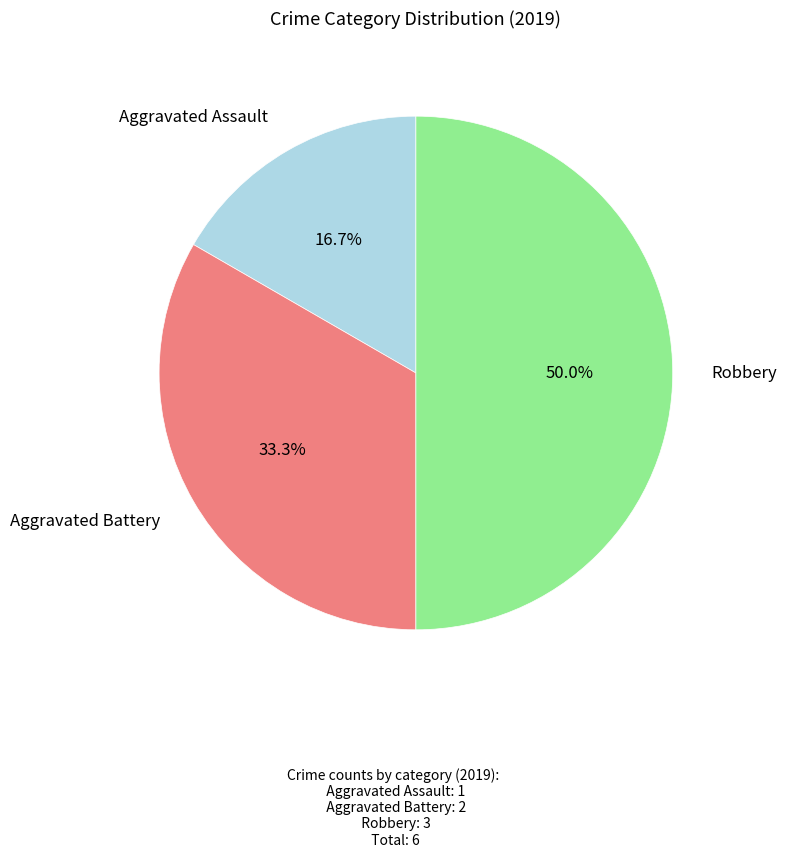

How many slices are in this pie chart?

3